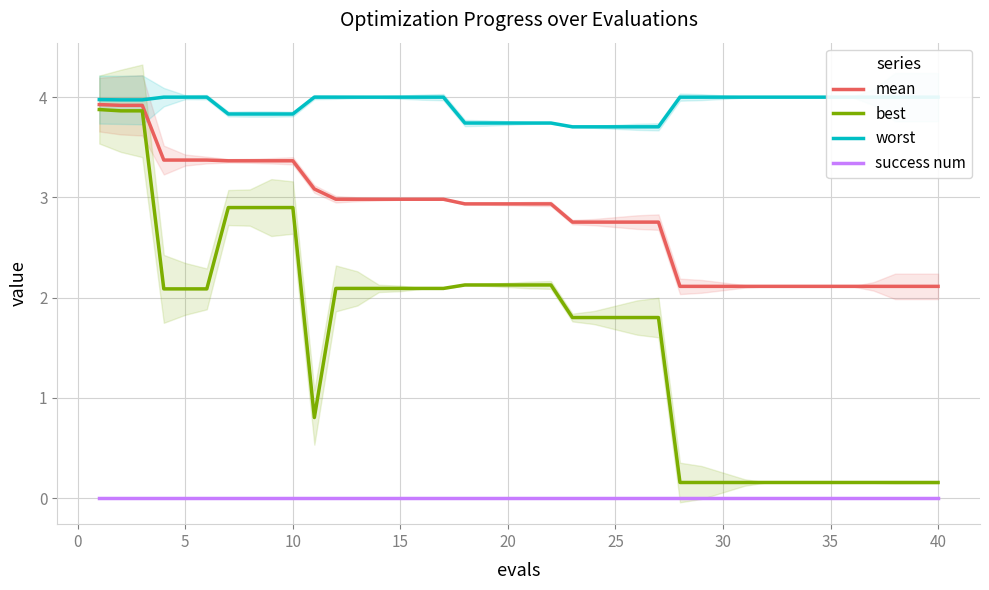

What is the highest value of the mean series?

3.9